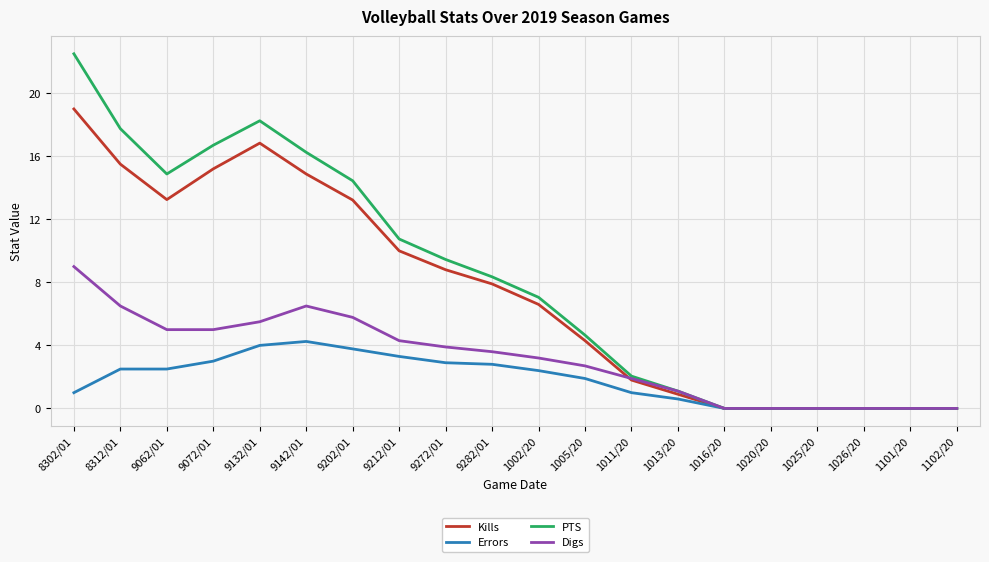

What is the difference between the maximum and minimum values in the Kills series?

19.0